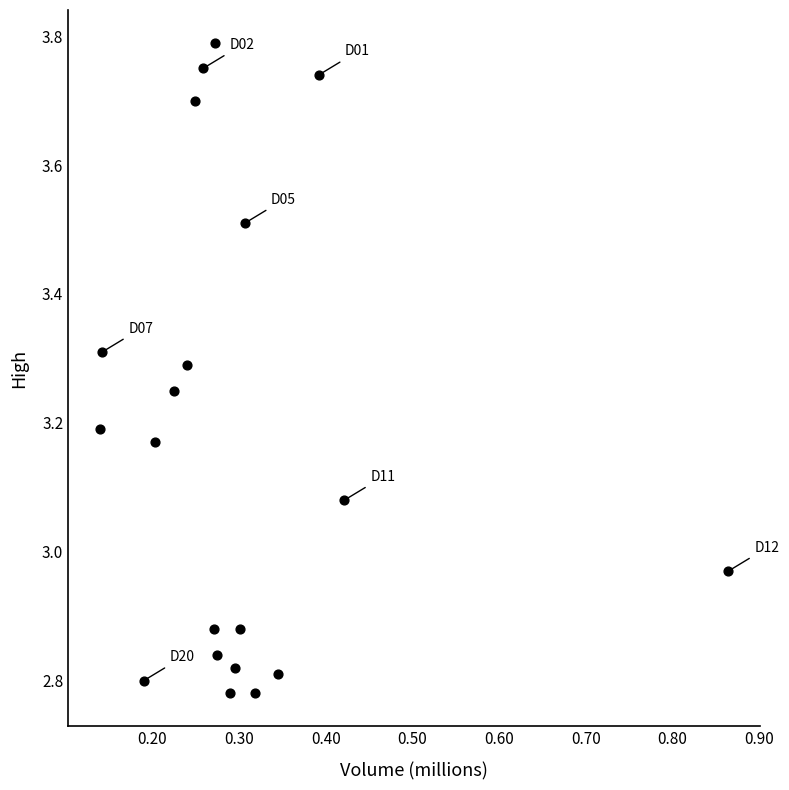

What is the range of Y values (max minus min)?

1.0